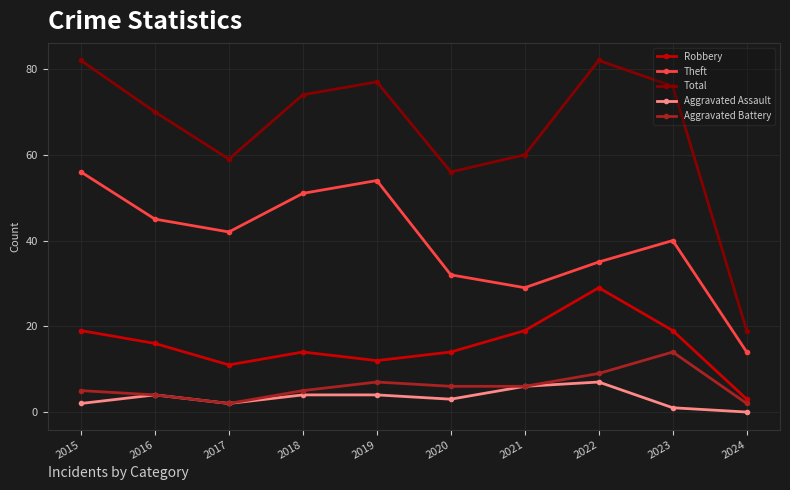

What is the total value across all series at 2020?

111